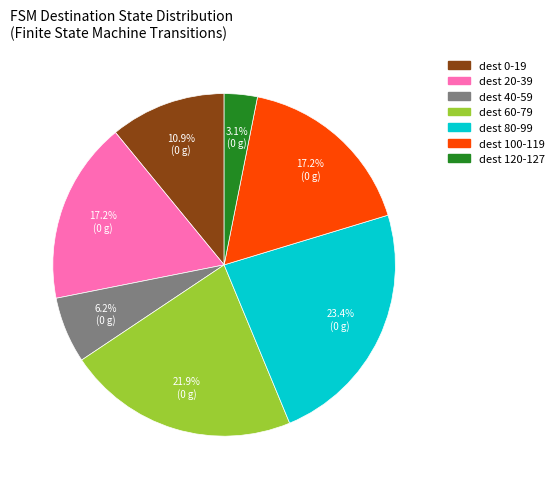

Is there any slice that represents more than half of the pie?

No